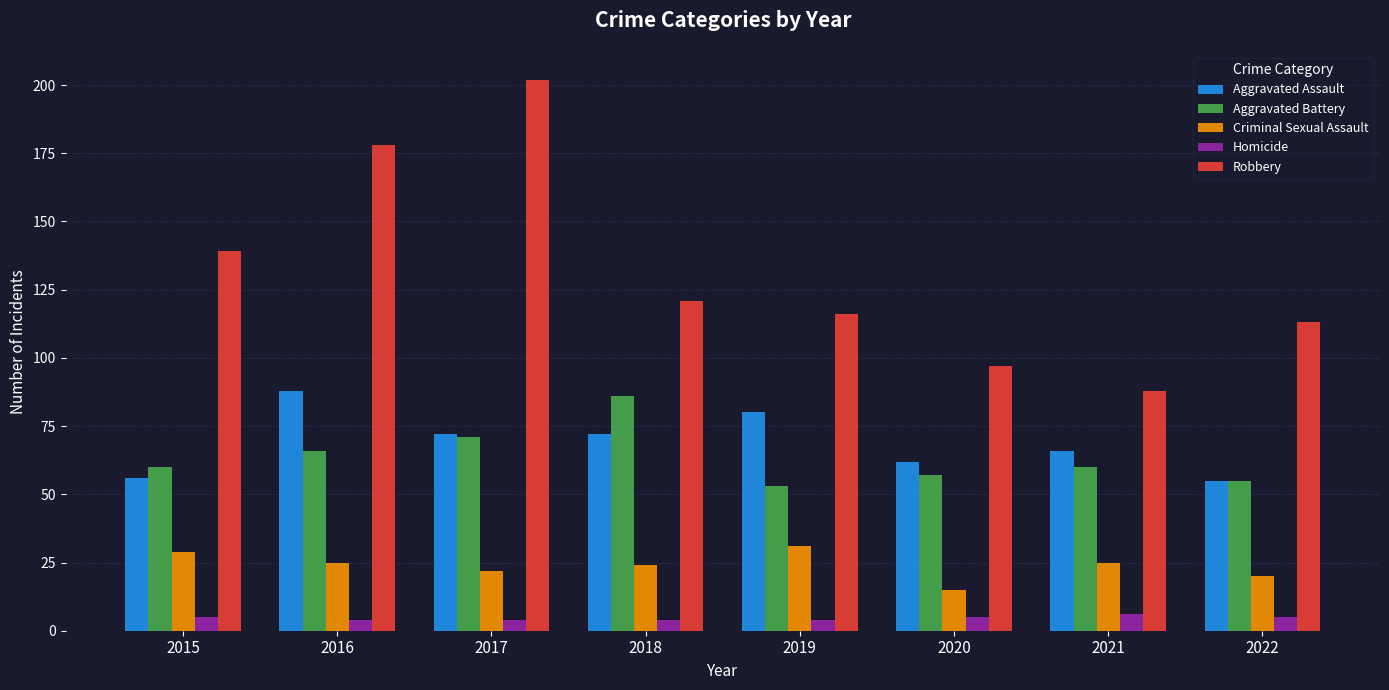

What is the difference between the highest and lowest values at 2017?

198